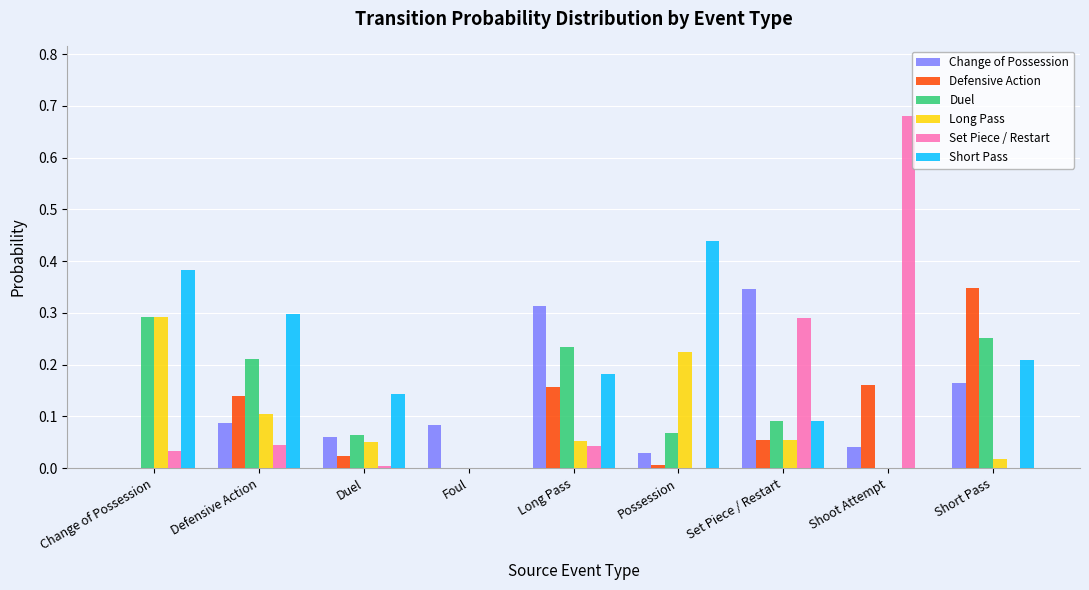

What are all the series names shown in the legend?

Change of Possession, Defensive Action, Duel, Long Pass, Set Piece / Restart, Short Pass